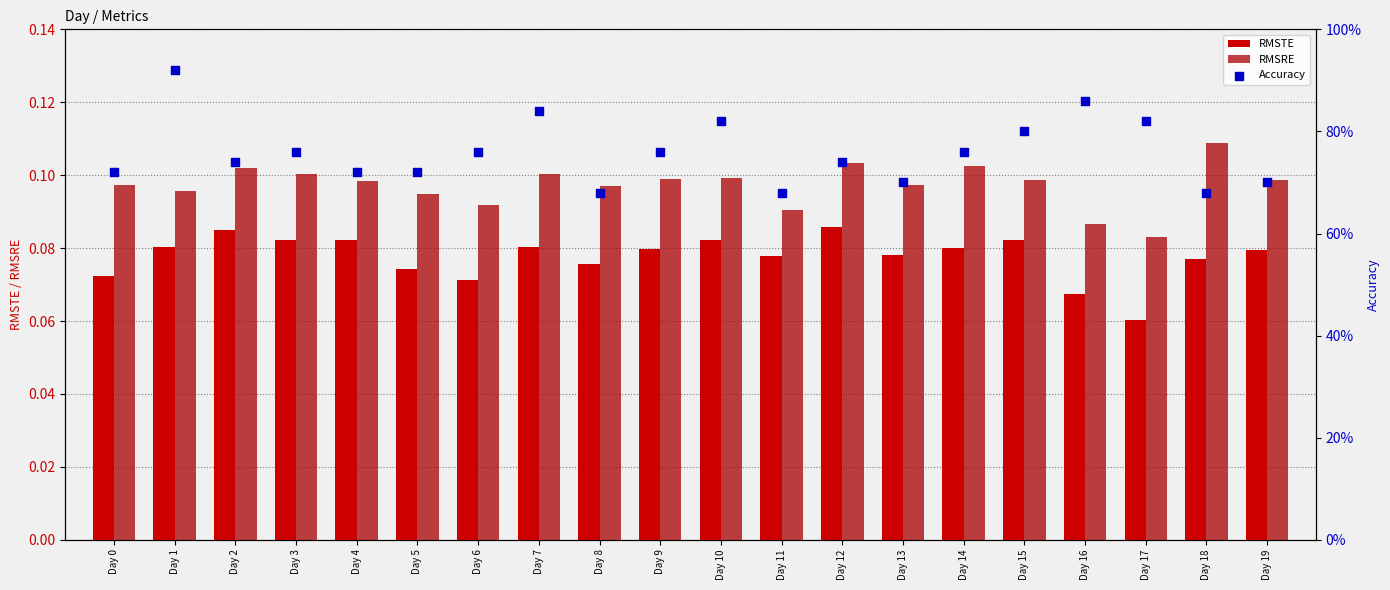

What are all the series names shown in the legend?

RMSTE, RMSRE, Accuracy